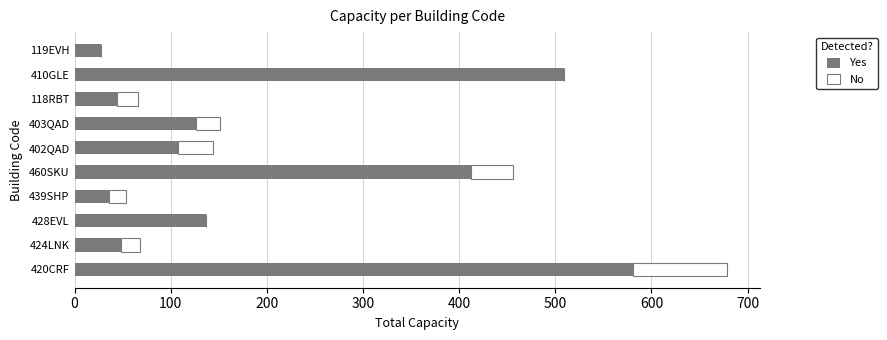

What is the maximum value for Yes?

581